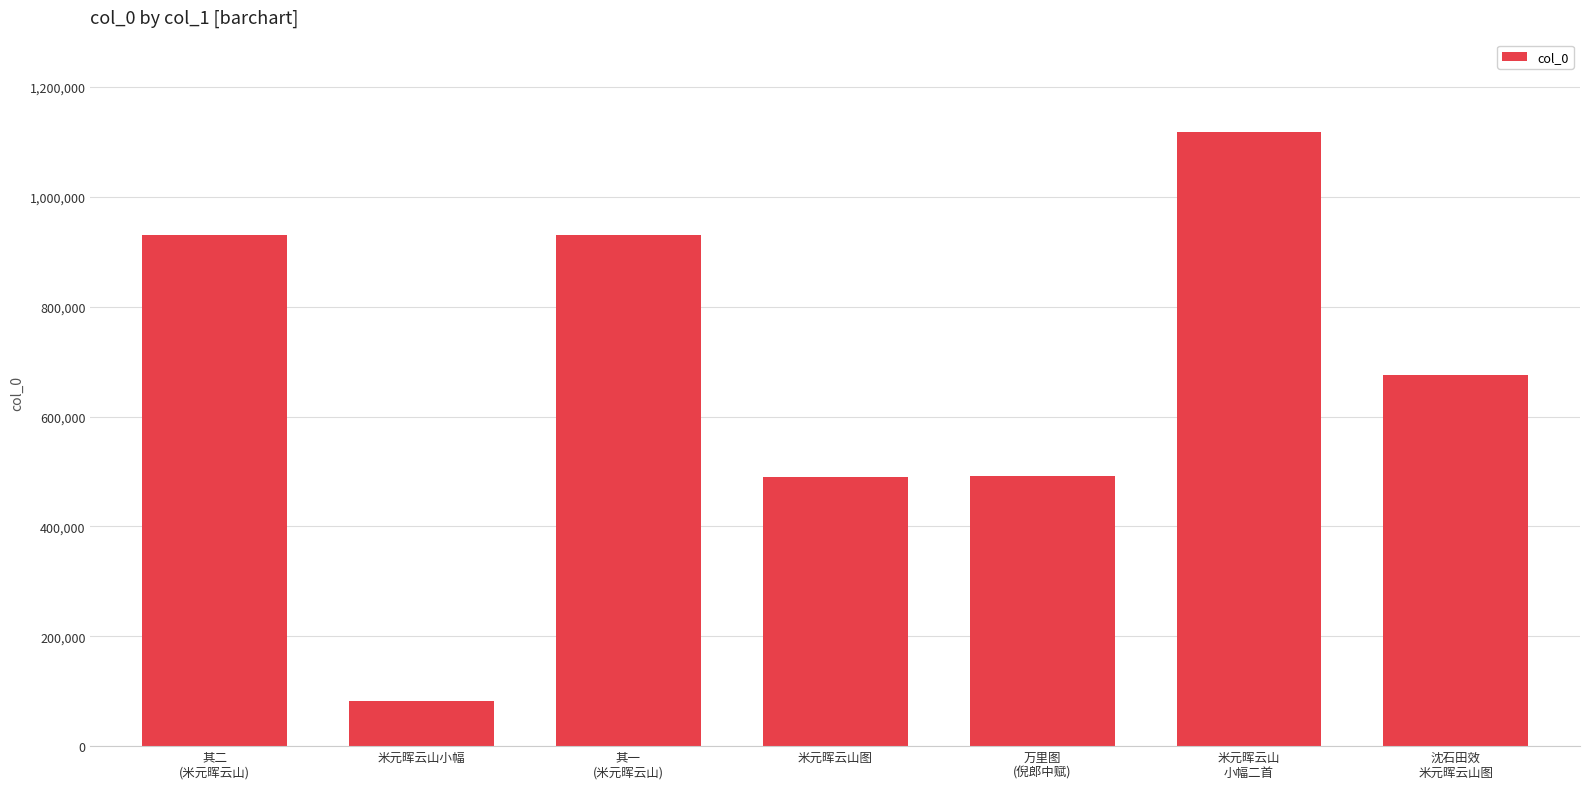

The value at 万里图
(倪郎中赋) is 491459. True or false?

True